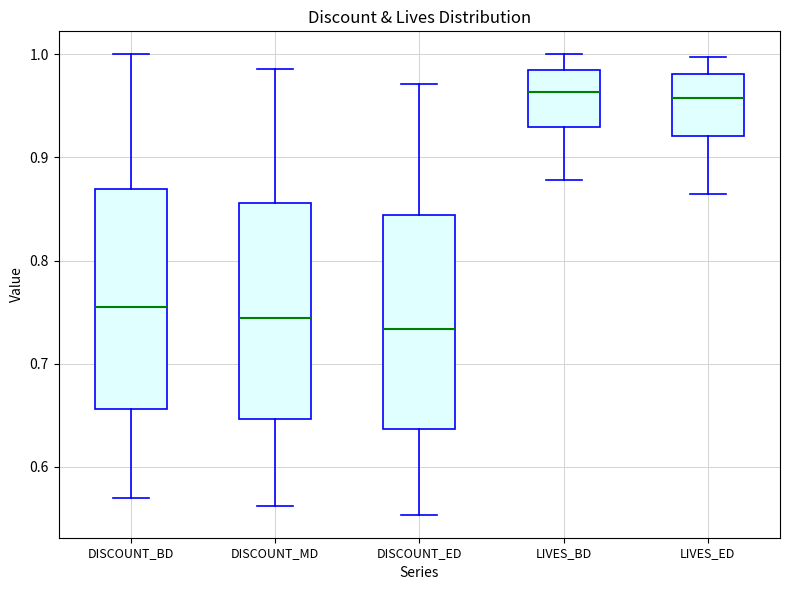

Reading left to right, transcribe this box plot: for each box, give where its median line is, the range the box spans, and where its two whiskers end, as read against the y-axis. The values are not printed on the chart, so give them approximately, as read against the axis.

DISCOUNT_BD: median 0.76, box 0.66 to 0.87, whiskers 0.57 to 1.00
DISCOUNT_MD: median 0.74, box 0.65 to 0.86, whiskers 0.56 to 0.99
DISCOUNT_ED: median 0.73, box 0.64 to 0.84, whiskers 0.55 to 0.97
LIVES_BD: median 0.96, box 0.93 to 0.98, whiskers 0.88 to 1.00
LIVES_ED: median 0.96, box 0.92 to 0.98, whiskers 0.86 to 1.00